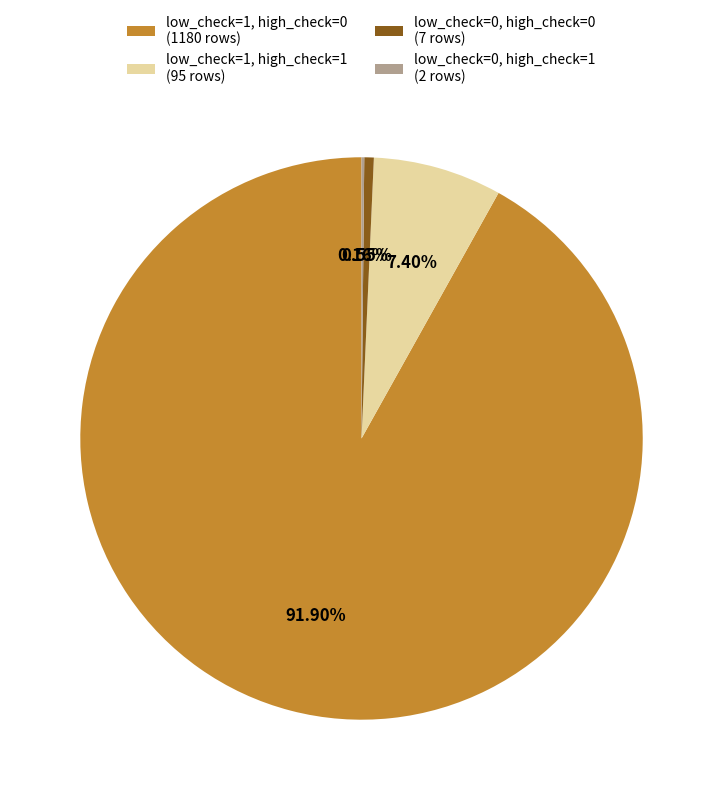

Does any single category account for the majority?

Yes